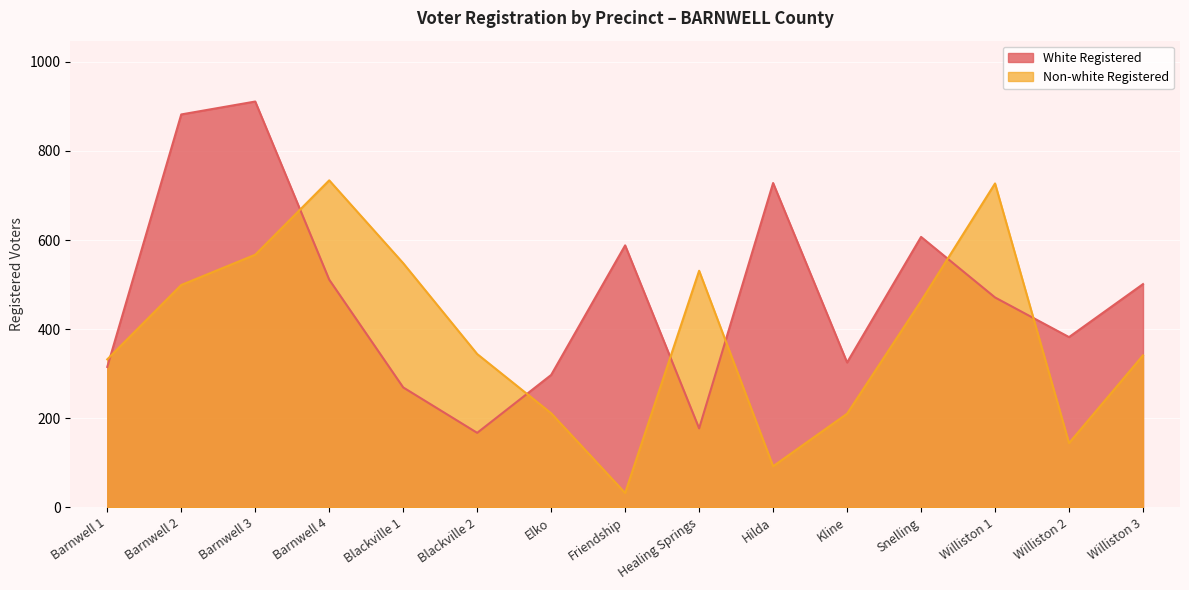

At which label does Non-white Registered reach its minimum?

Friendship